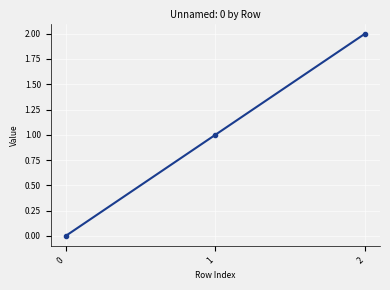

Which label corresponds to the largest value in the chart?

2